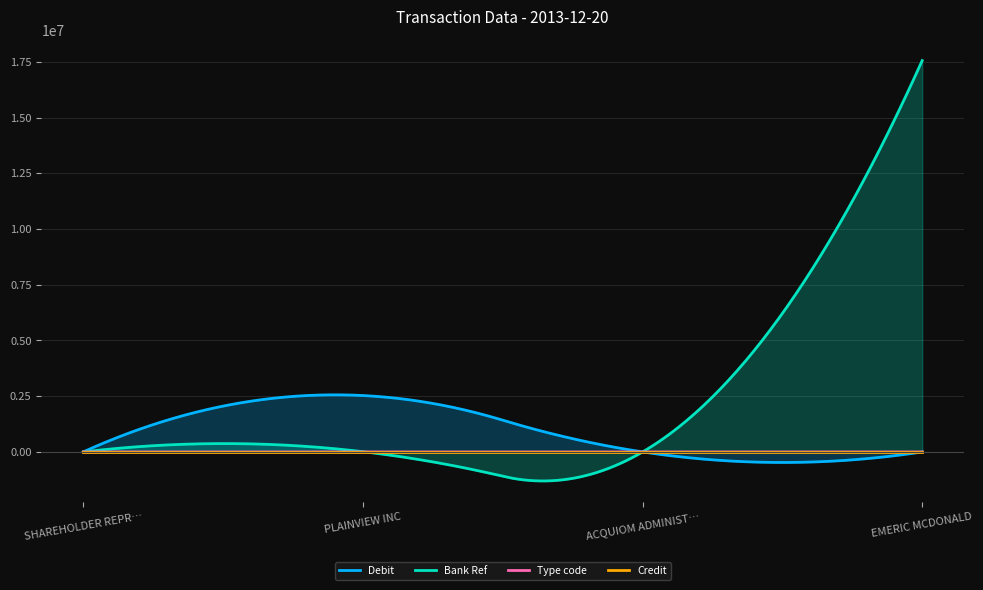

Reading left to right, transcribe all the data shown in this chart.

Debit: 2560.2	2530088.4	2229.1	6.8
Bank Ref: 0.0	11957.0	0.0	17551641.0
Type code: 698.0	495.0	698.0	475.0
Credit: 0.0	0.0	0.0	0.0